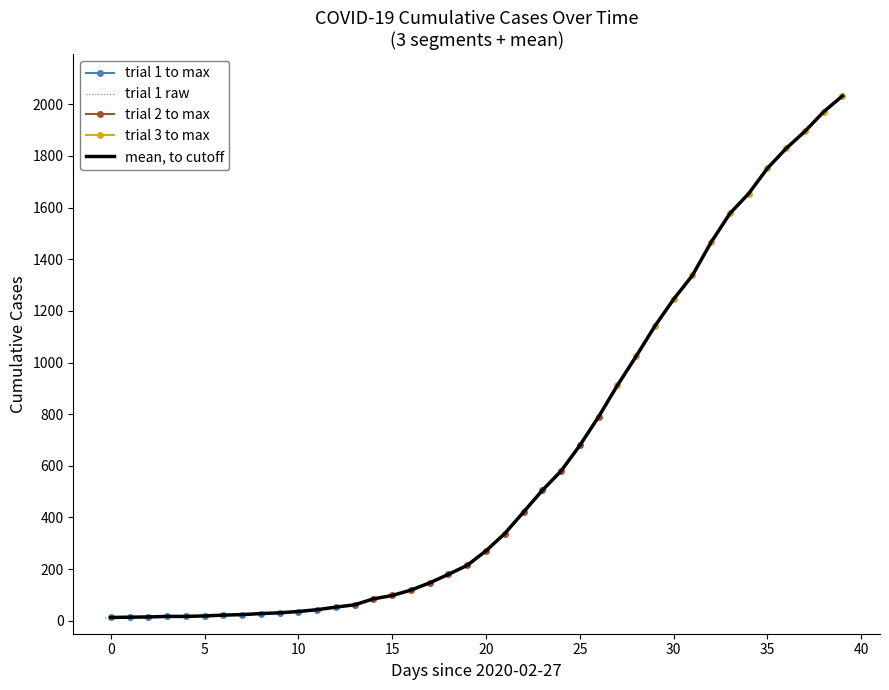

Reading right to left, list all the values displayed in this chart.

2032	1971	1895	1829	1752	1654	1577	1466	1337	1245	1141	1024	911	790	679	580	505	421	338	271	215	180	147	119	98	85	62	53	43	36	31	28	24	22	19	17	17	15	14	13